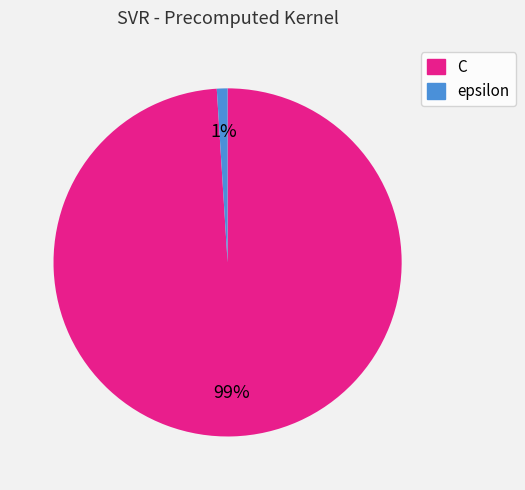

Do C and epsilon together represent more than half of the pie?

Yes